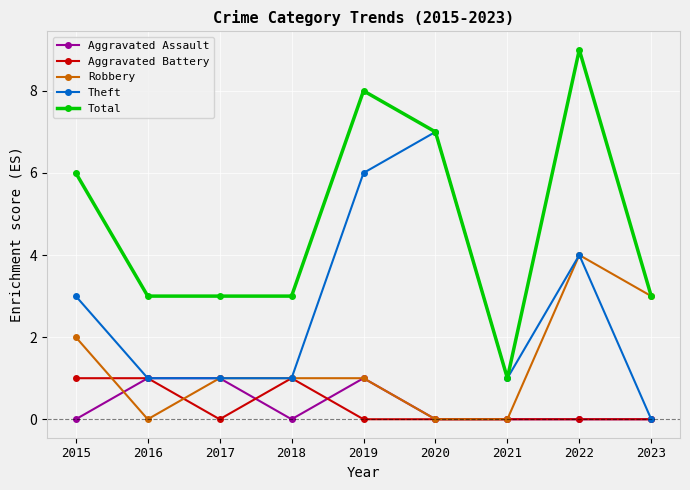

At which label does Total reach its peak?

2022